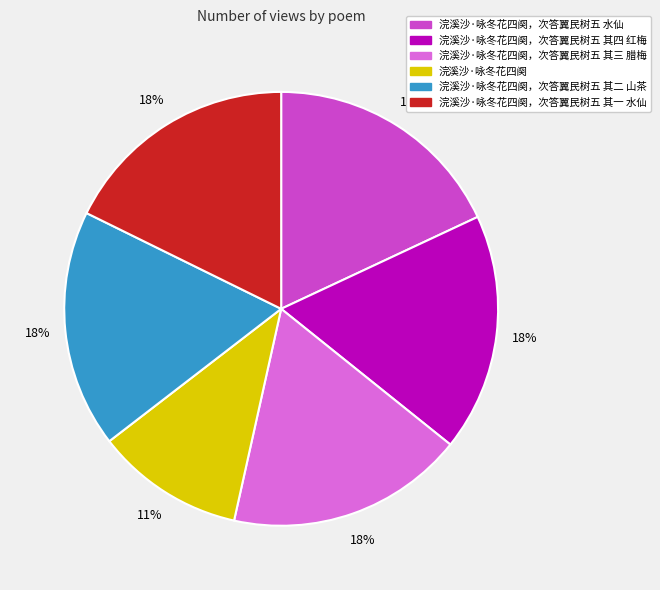

Is there any slice that represents more than half of the pie?

No